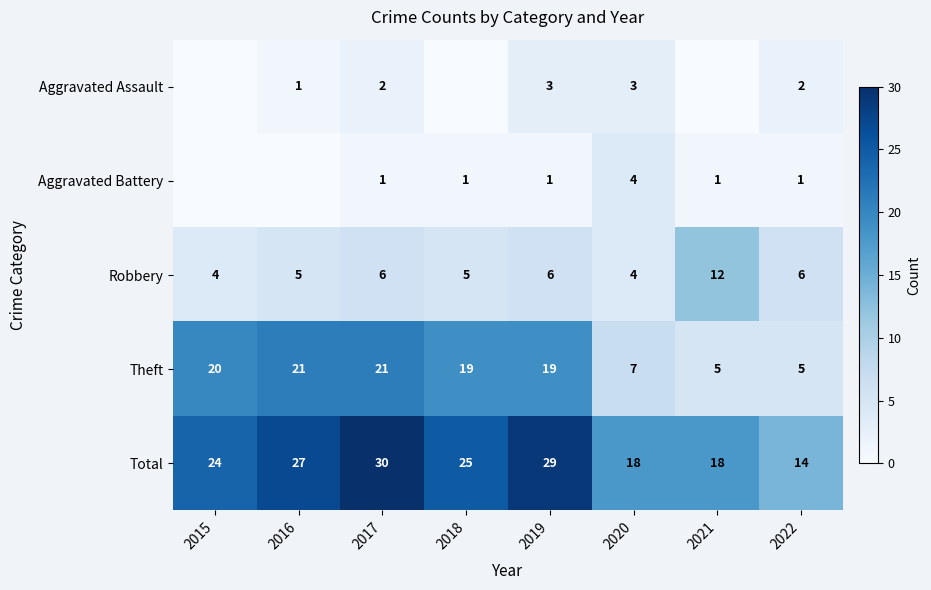

At how many categories does at least one series exceed 5?

8